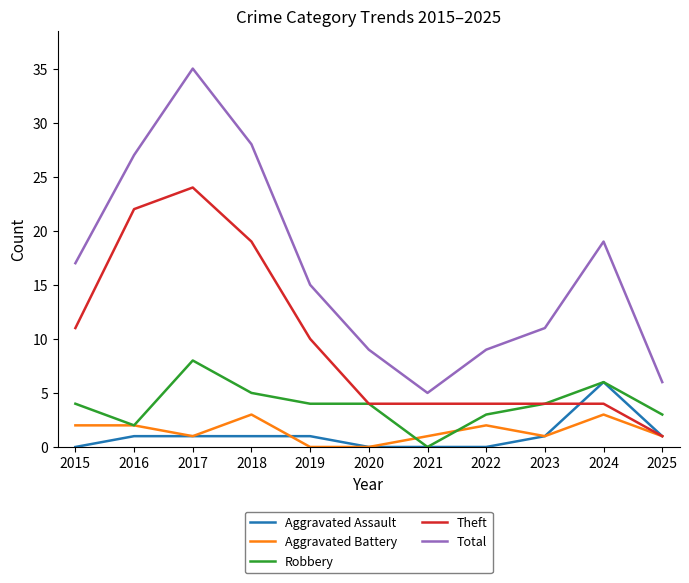

At which category is the sum across all series the highest?

2017